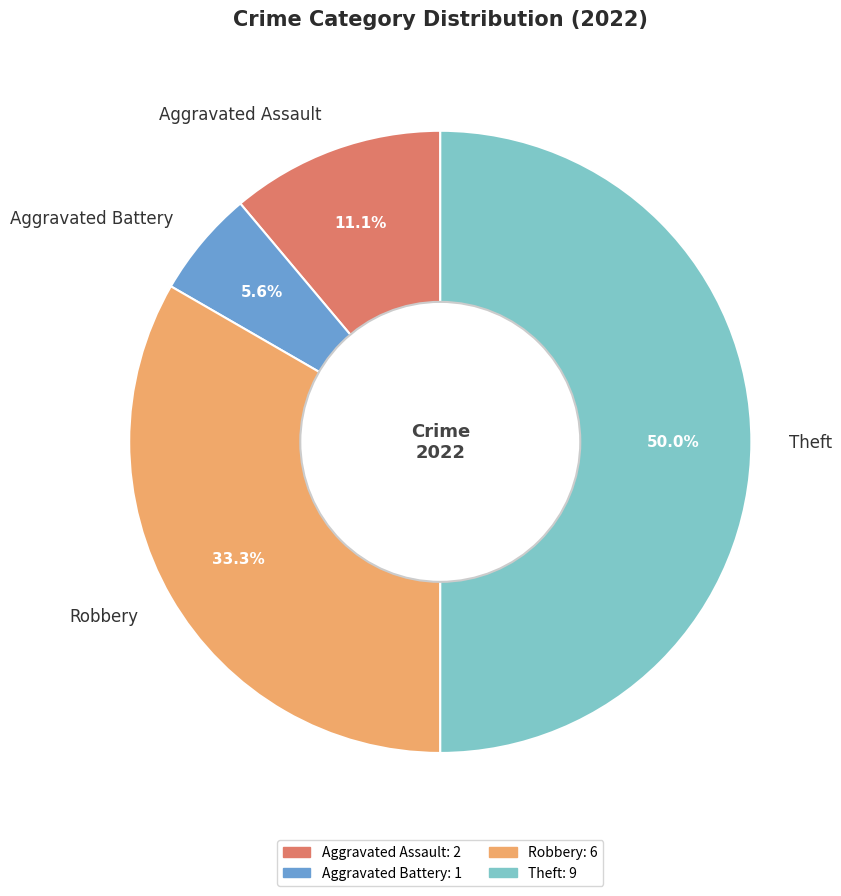

What percentage is the Aggravated Battery slice, to the nearest percent?

6%